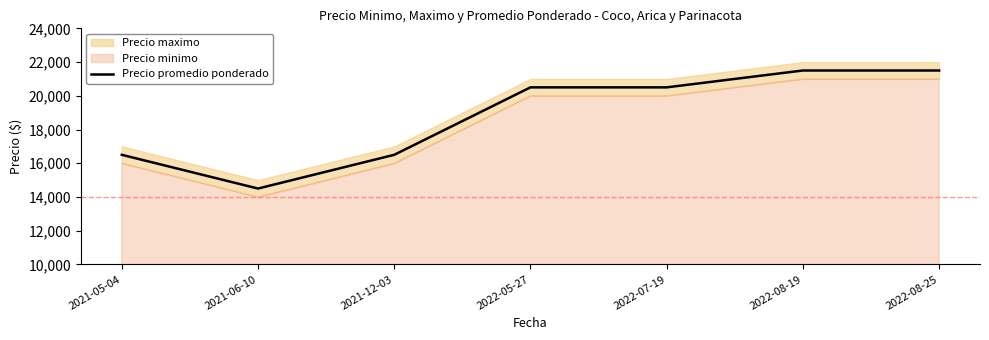

What is the label of the 7th point from the left?

2022-08-25